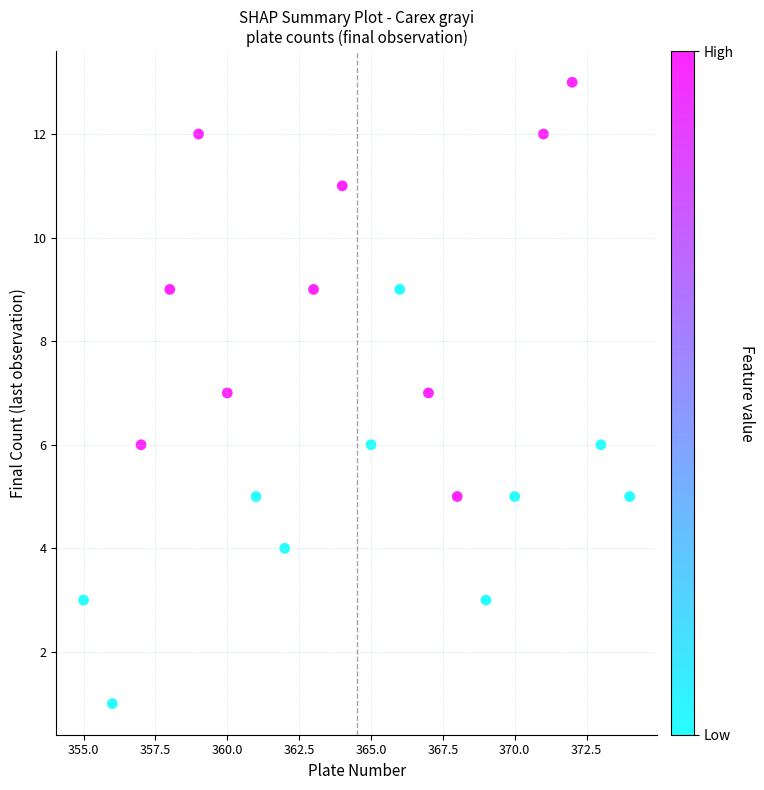

What is the range of Y values (max minus min)?

12